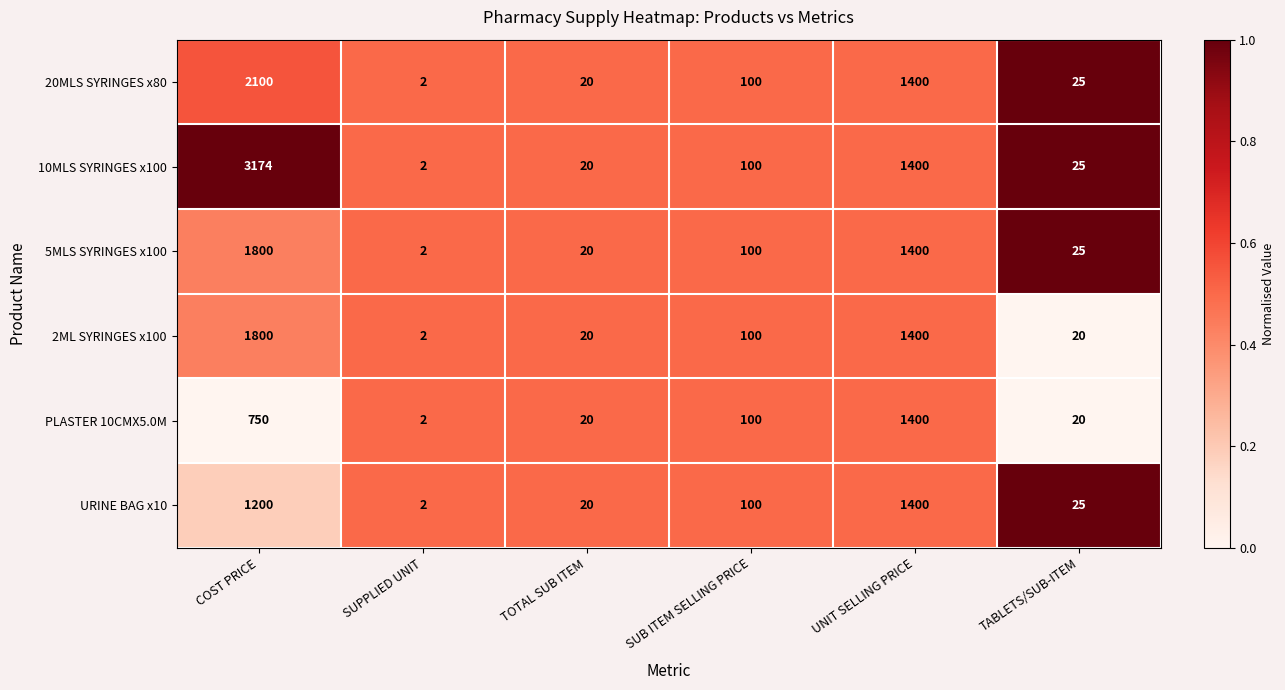

What is the spread (max minus min) of values at COST PRICE?

2424